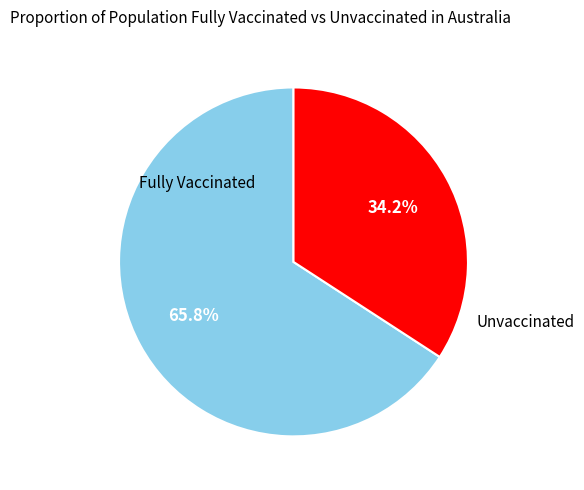

Does any single category account for the majority?

Yes